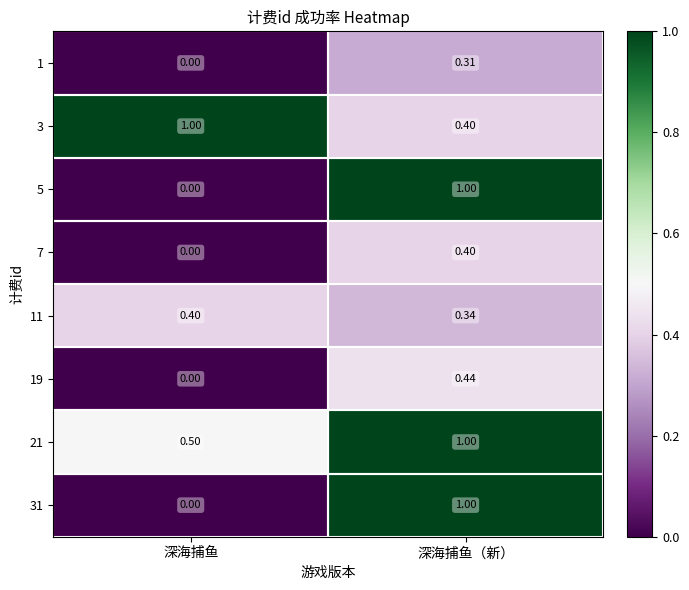

List the labels in order of 11 value, smallest first.

深海捕鱼（新）, 深海捕鱼